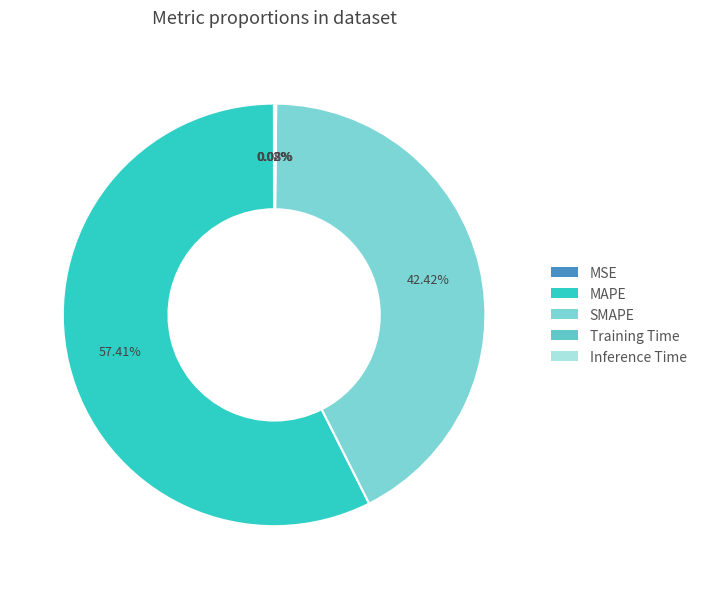

What portion of the pie excludes MSE?

100.0%